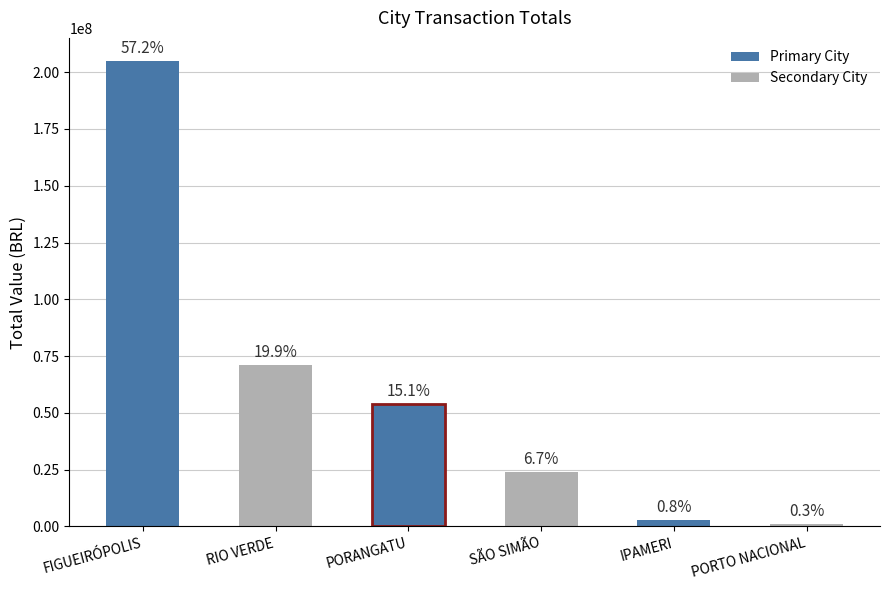

What is the approximate value at FIGUEIRÓPOLIS?

204861663.5